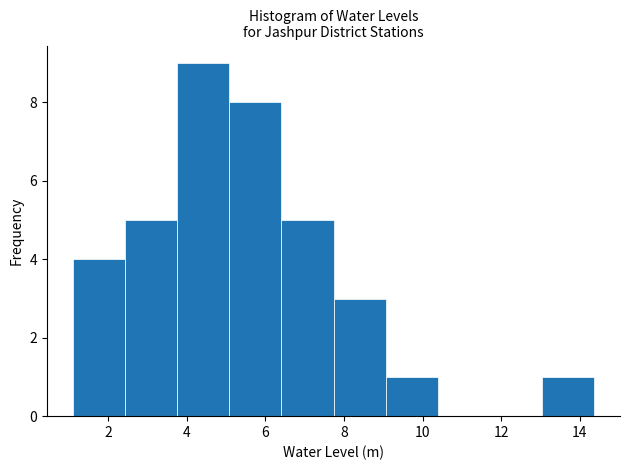

Reading left to right, list every bar in this chart as the range it spans on the x-axis followed by its height. Neither the bar edges nor the heights are printed on the chart, so give them approximately, as read against the axes.

1.2 to 2.4: 4
2.4 to 3.8: 5
3.8 to 5.0: 9
5.0 to 6.4: 8
6.4 to 7.8: 5
7.8 to 9.0: 3
9.0 to 10.4: 1
10.4 to 11.8: 0
11.8 to 13.0: 0
13.0 to 14.4: 1